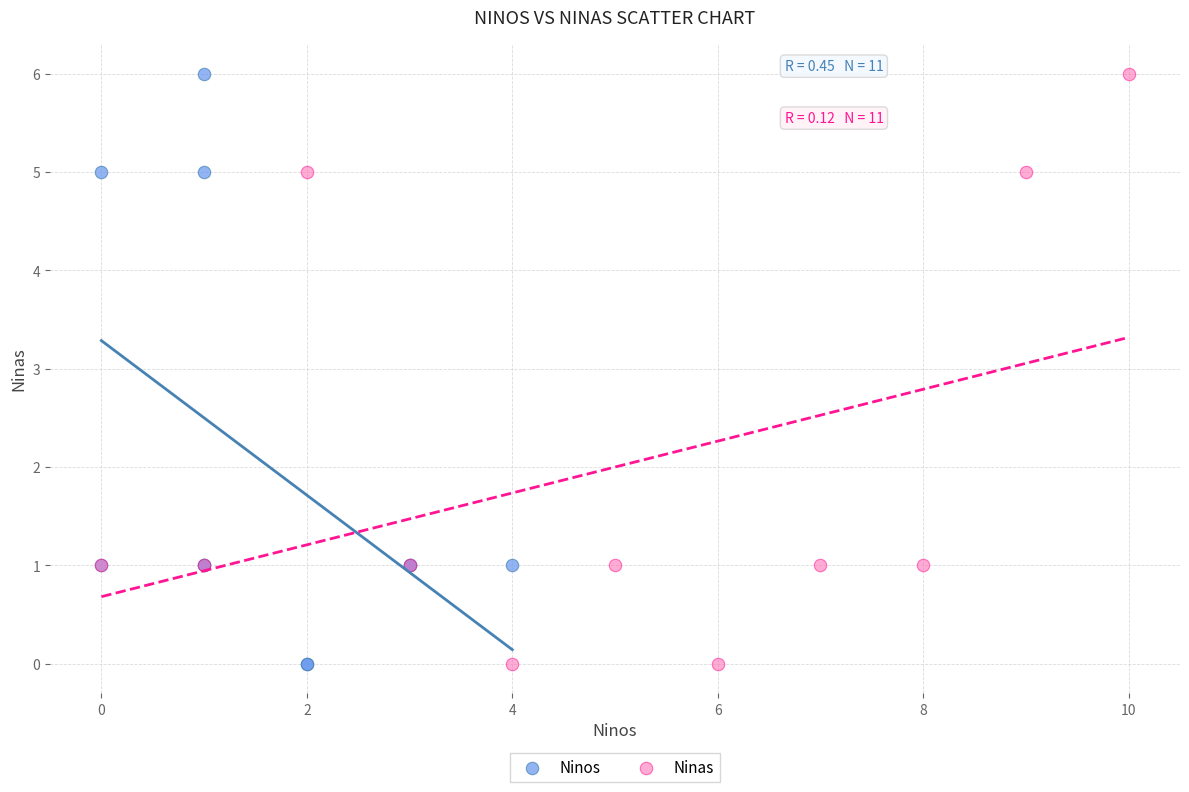

What are all the series names shown in the legend?

Ninos, Ninas